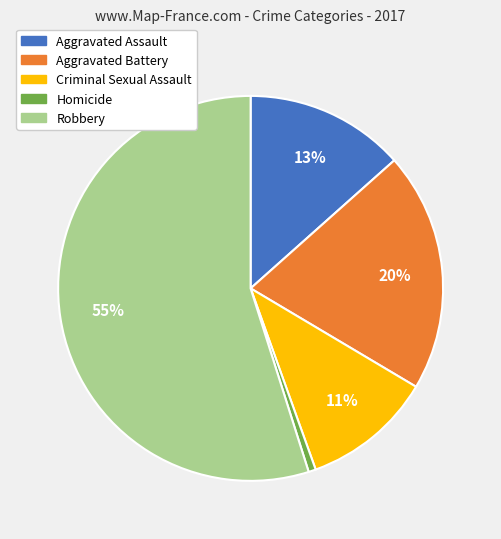

To the nearest percent, what is the difference between the largest and smallest slice percentages?

54%